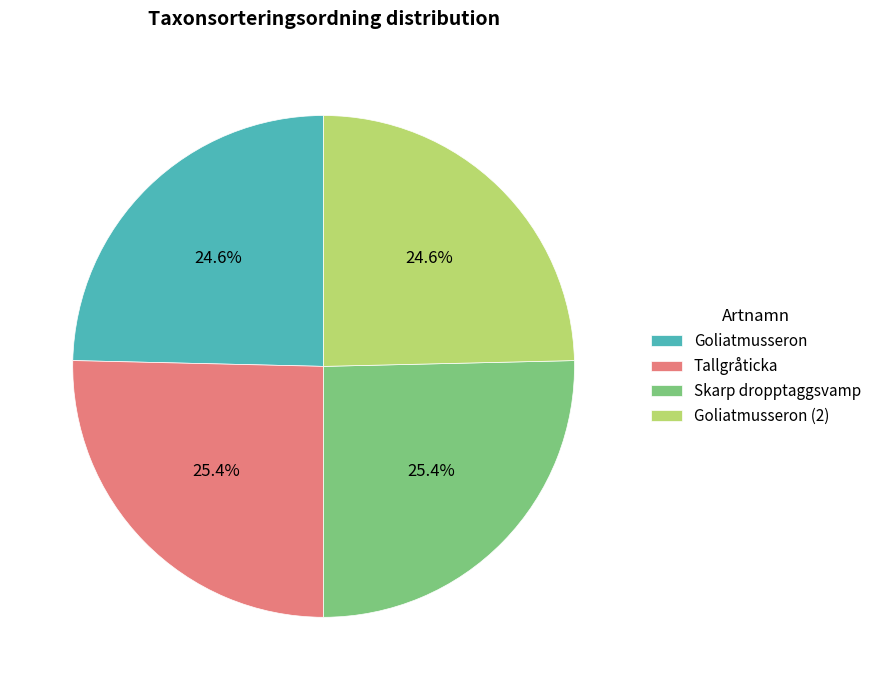

Approximately how many times larger is the value at Tallgråticka compared to Goliatmusseron?

1.0